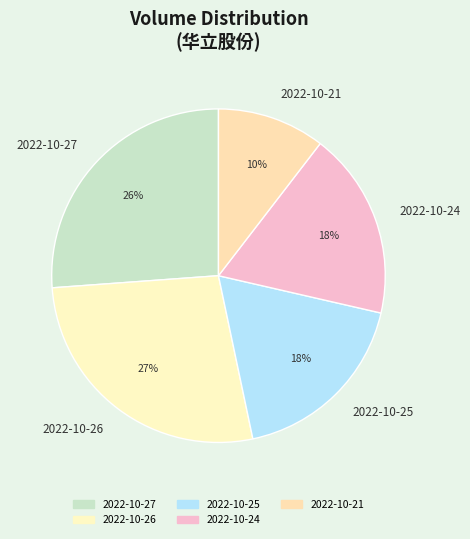

Is the sum of 2022-10-25 and 2022-10-21 greater than half?

No